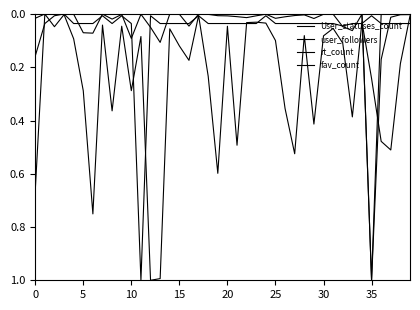

List the series in order of their peak value, lowest first.

User_statuses_count, user_followers, rt_count, fav_count